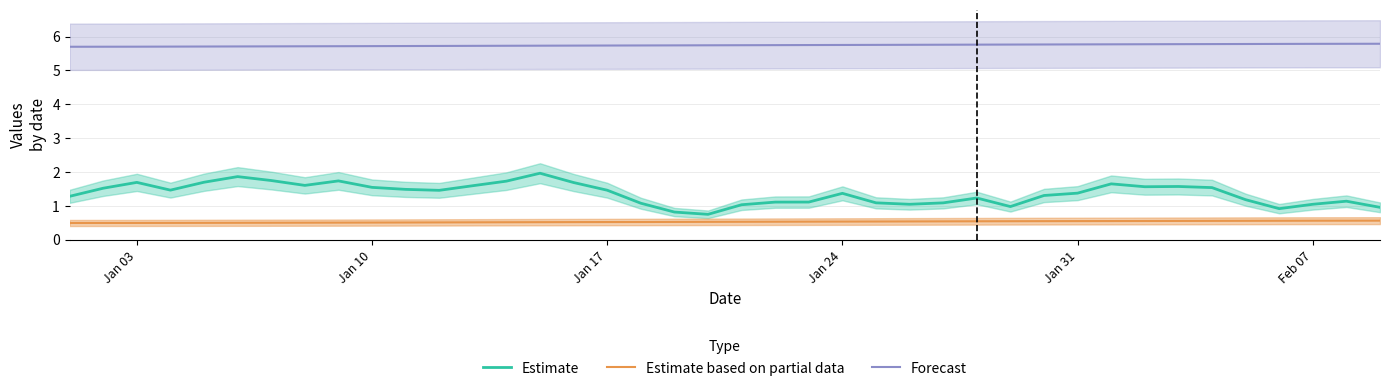

What are all the series names shown in the legend?

Estimate, Estimate based on partial data, Forecast